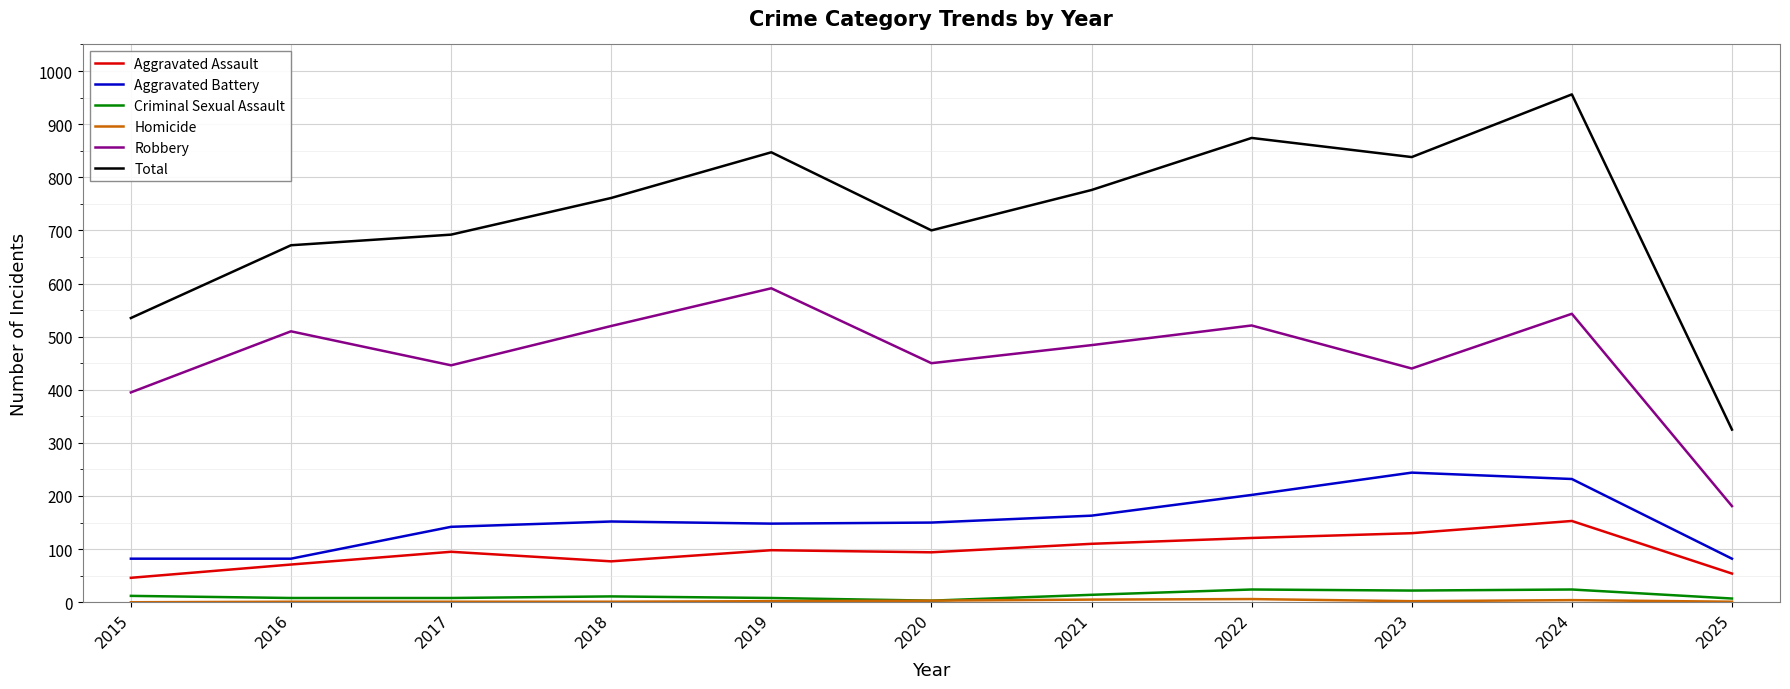

Which category has the highest value across all series?

2024